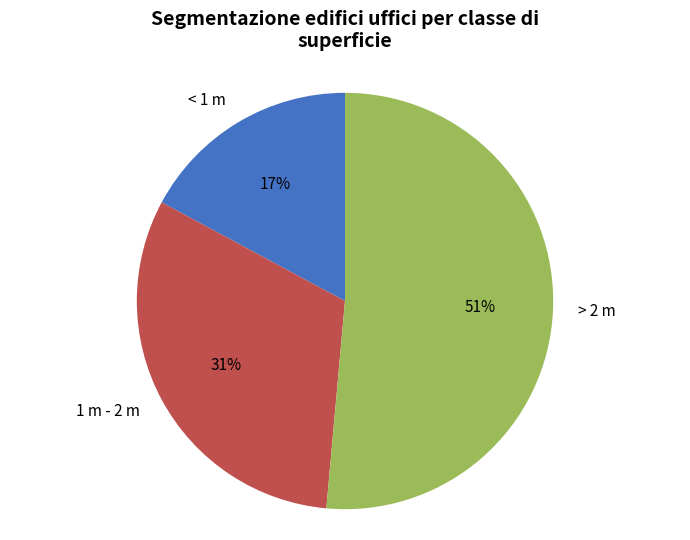

Count the number of slices in the pie.

3